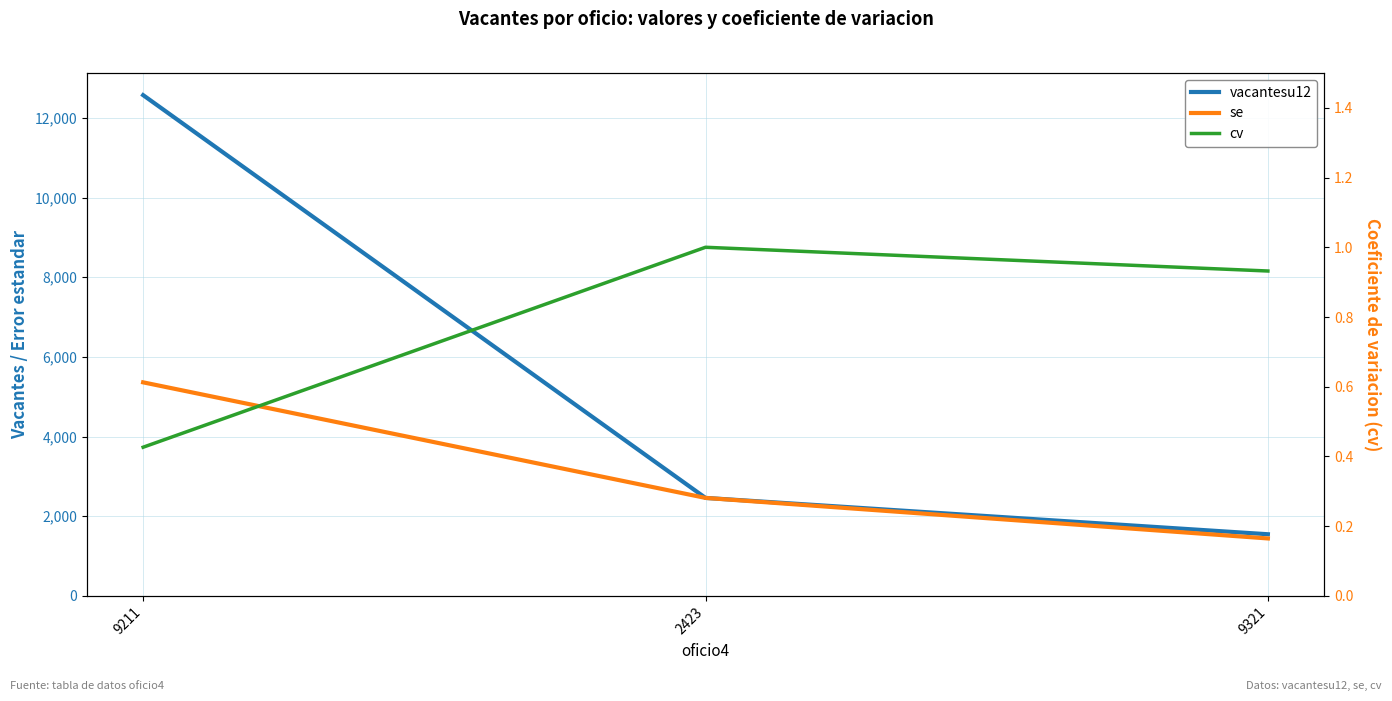

Count the number of categories in the chart.

3